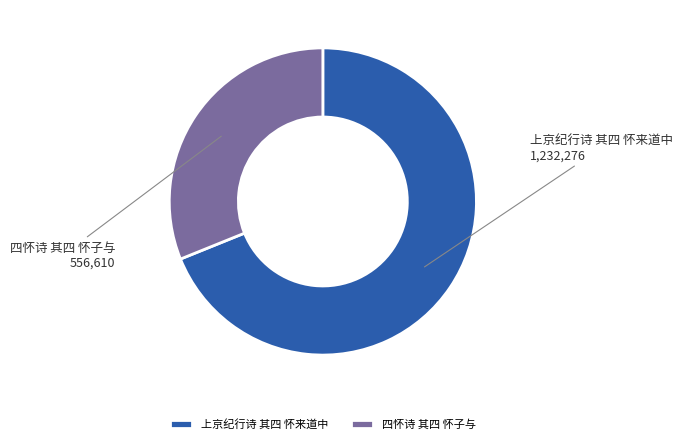

How many slices are in this pie chart?

2